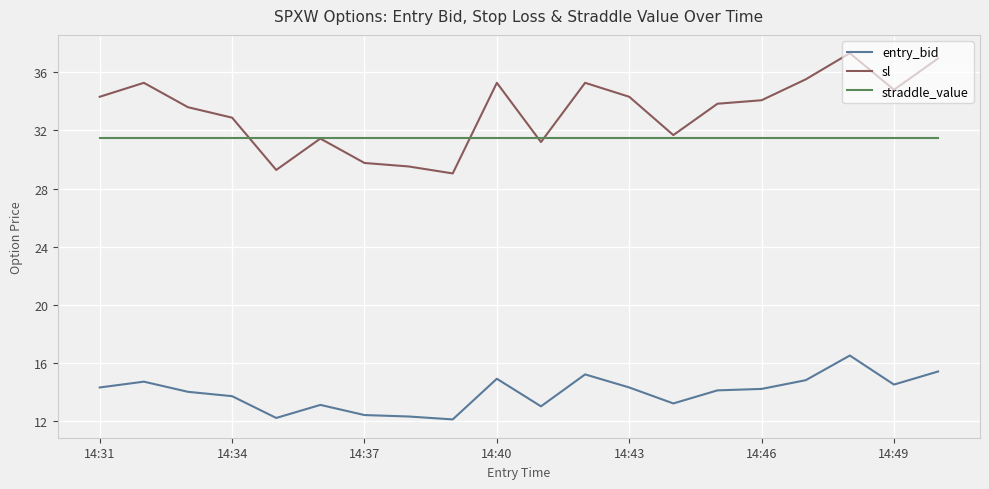

What is the highest value of the entry_bid series?

16.5